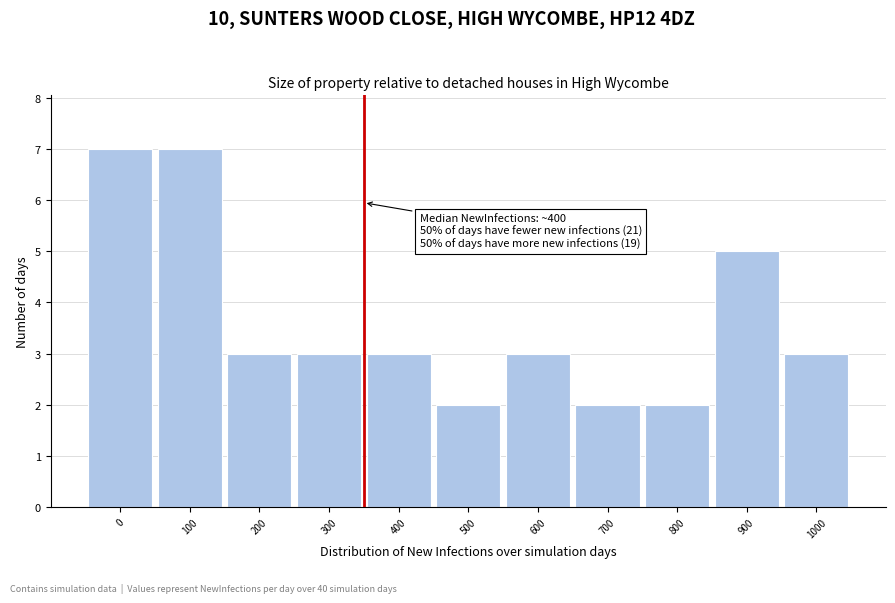

Reading left to right, list all the values displayed in this chart.

0=7	100=7	200=3	300=3	400=3	500=2	600=3	700=2	800=2	900=5	1000=3